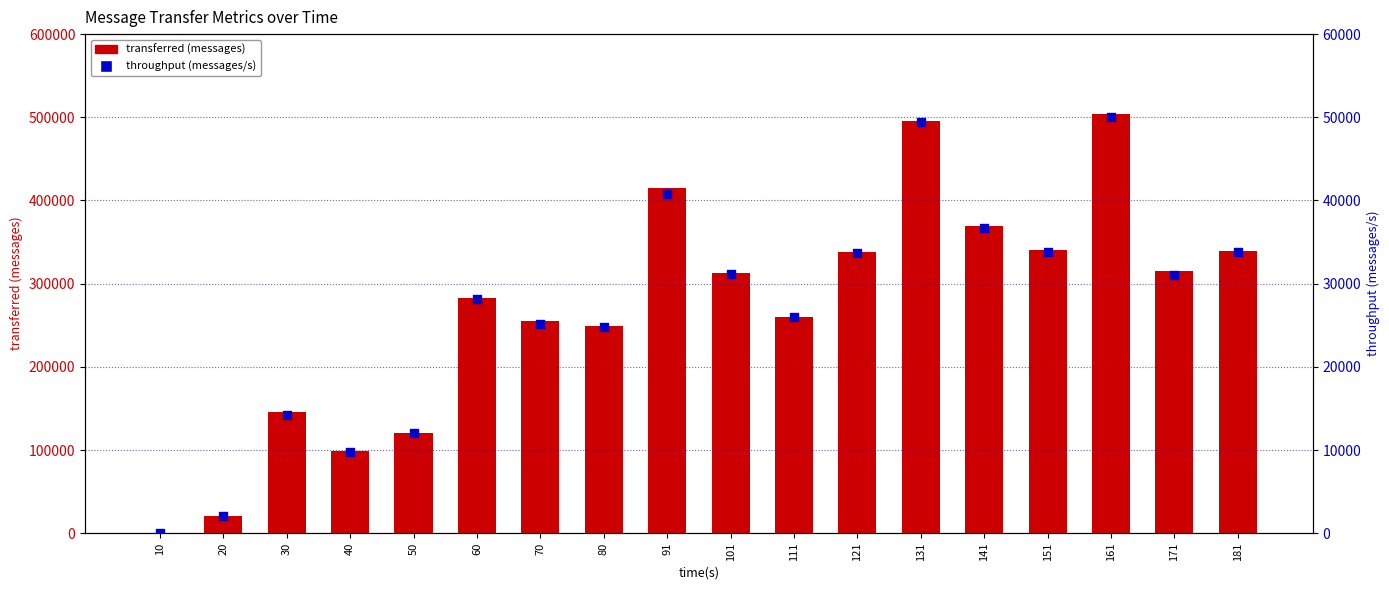

Which series has the largest total across all categories?

transferred (messages)